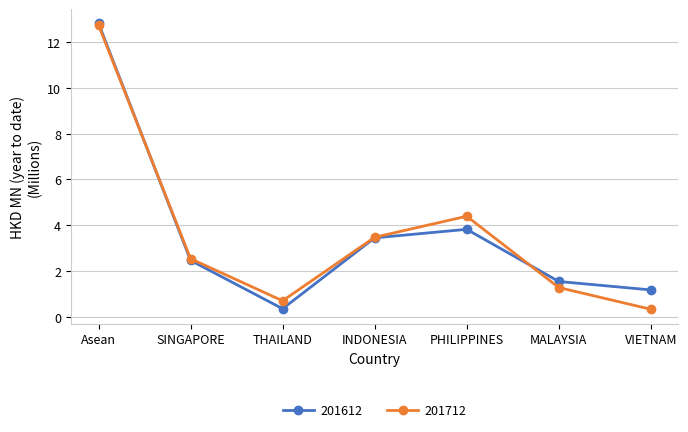

What is the minimum value shown in the chart?

0.3